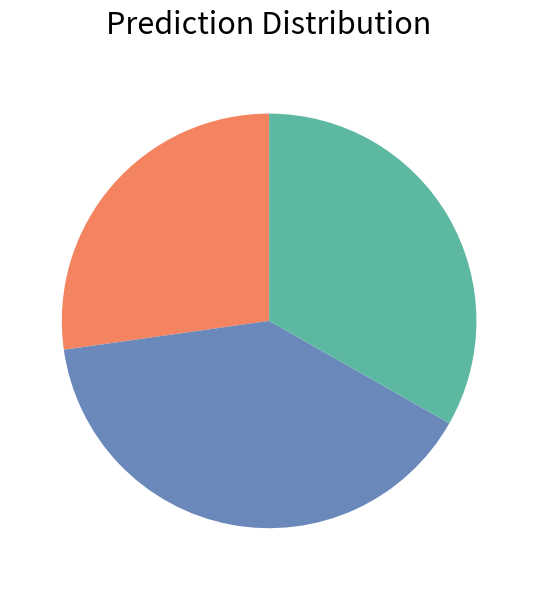

Is there any slice that represents more than half of the pie?

No